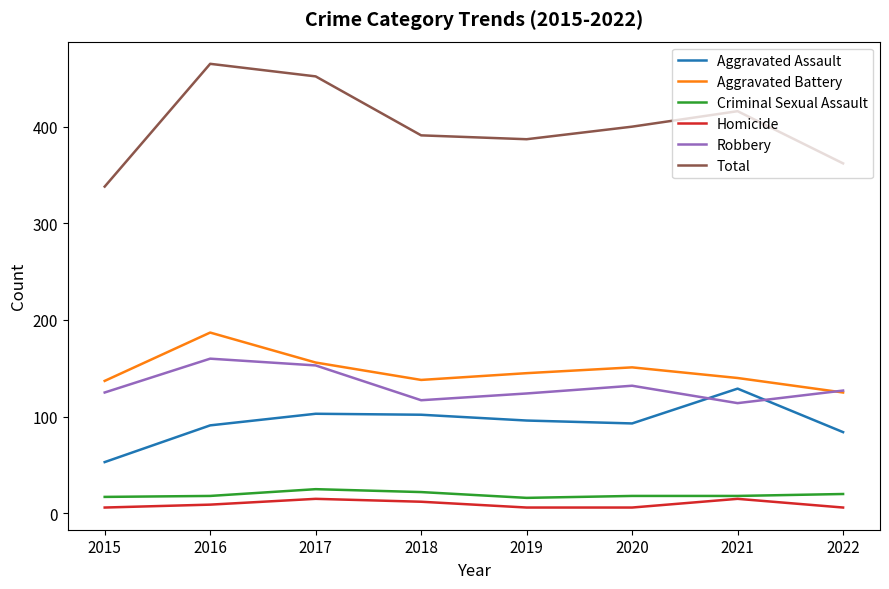

Does the chart display data point markers on the line(s)?

No